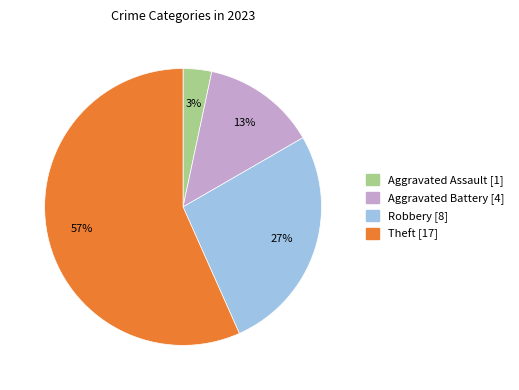

To the nearest percent, what portion does Theft represent?

57%